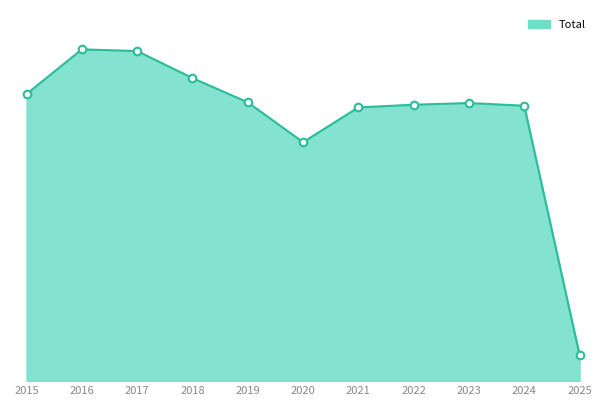

What is the change in value from 2015 to 2022?

-32